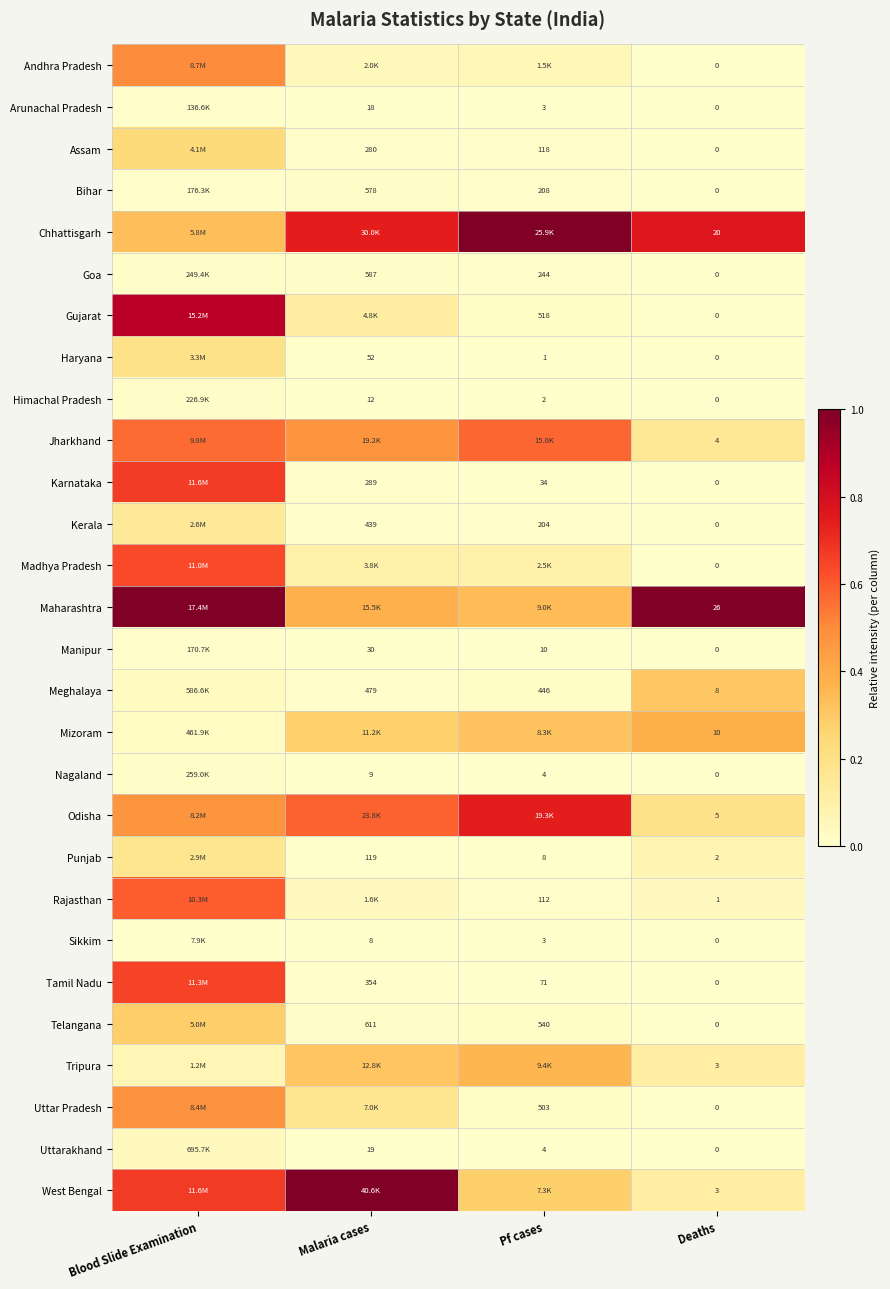

Is the value of Manipur at Pf cases greater than the value of Rajasthan at Deaths?

Yes